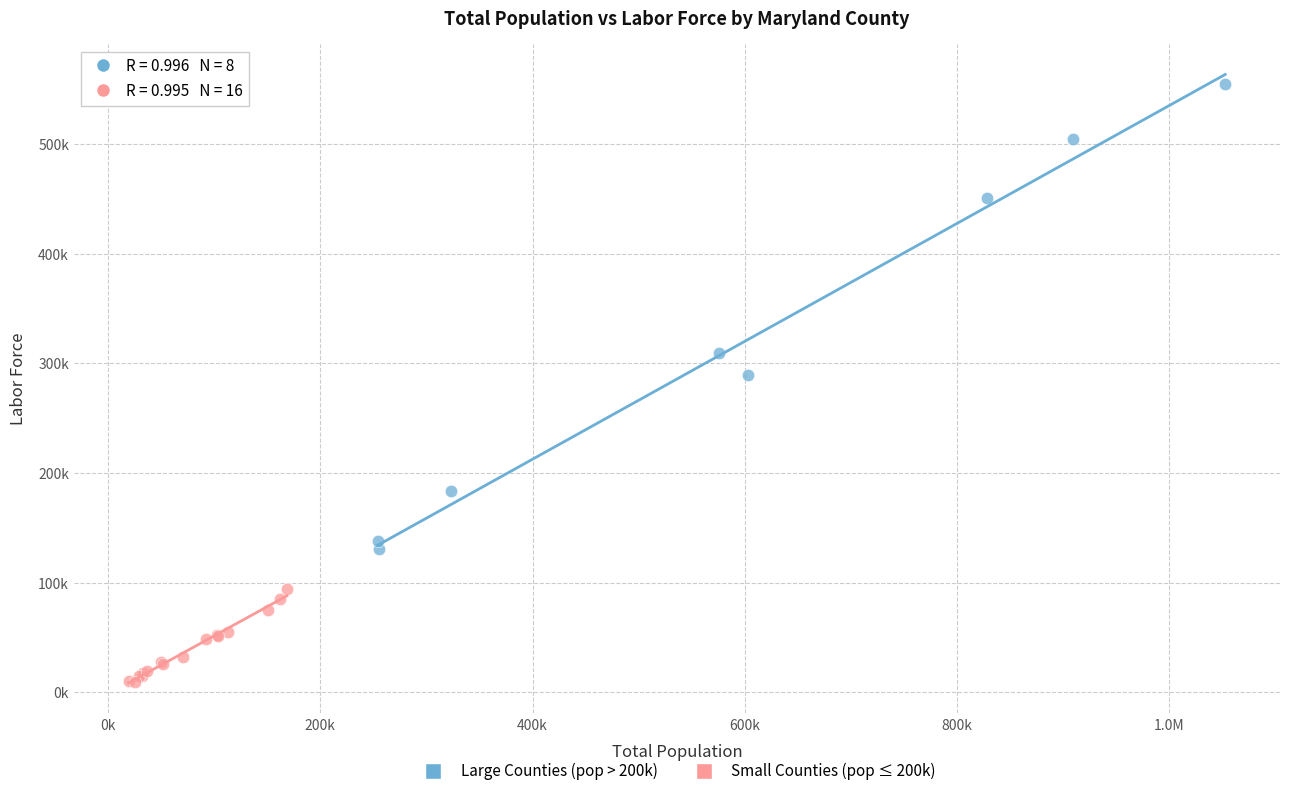

Which series reaches the minimum Y coordinate?

Small Counties (pop ≤ 200k)